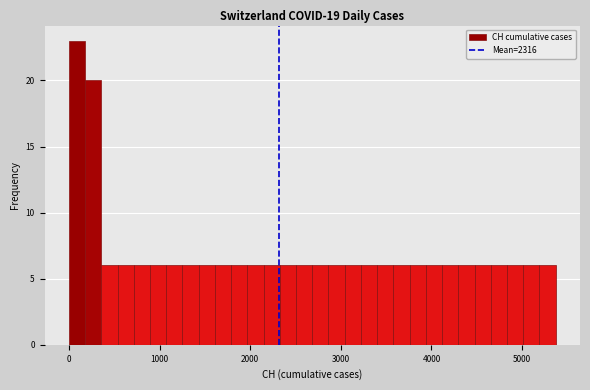

Read against the x-axis, roughly where is the centre of the tallest bar?

100